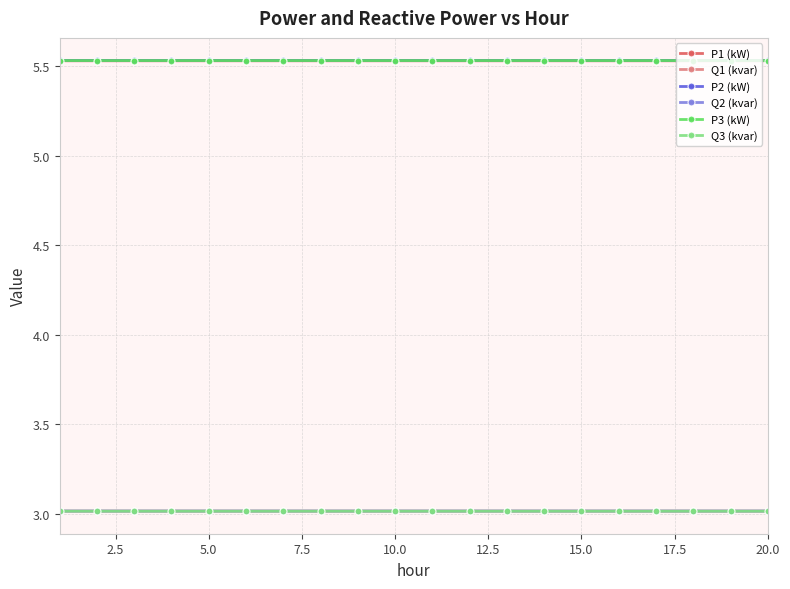

What is the value of the Q1 (kvar) point at the 2nd from the left?

3.0